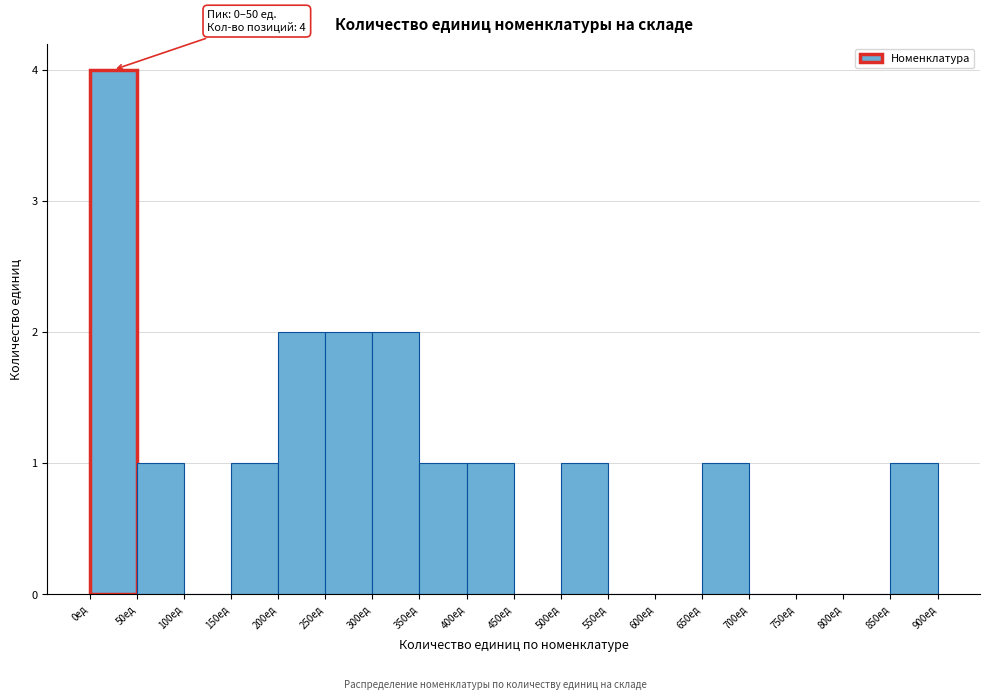

Over which range of the x-axis is the bar tallest?

0 to 50